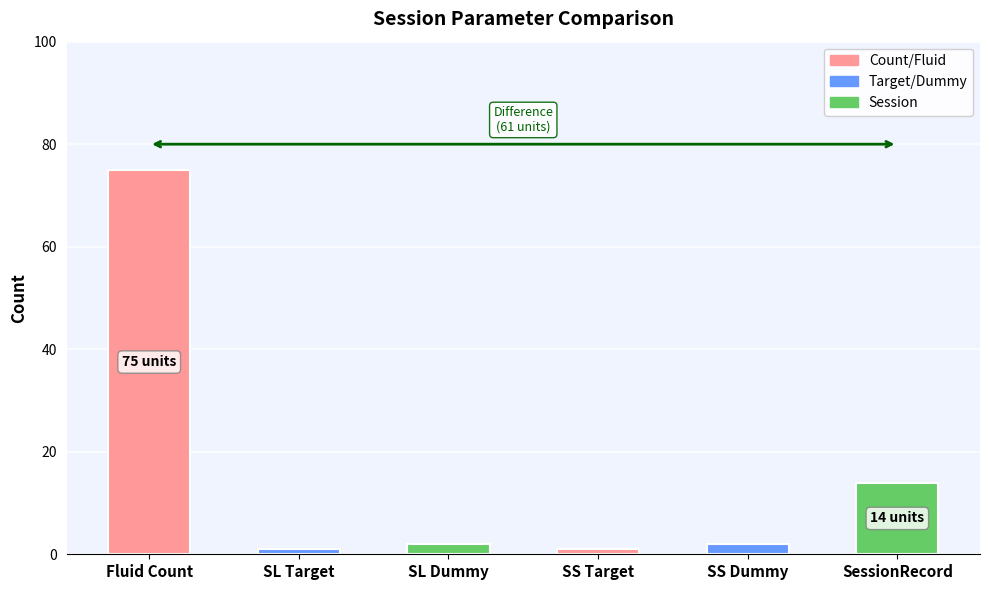

What is the change in value from SS Target to SessionRecord?

+13